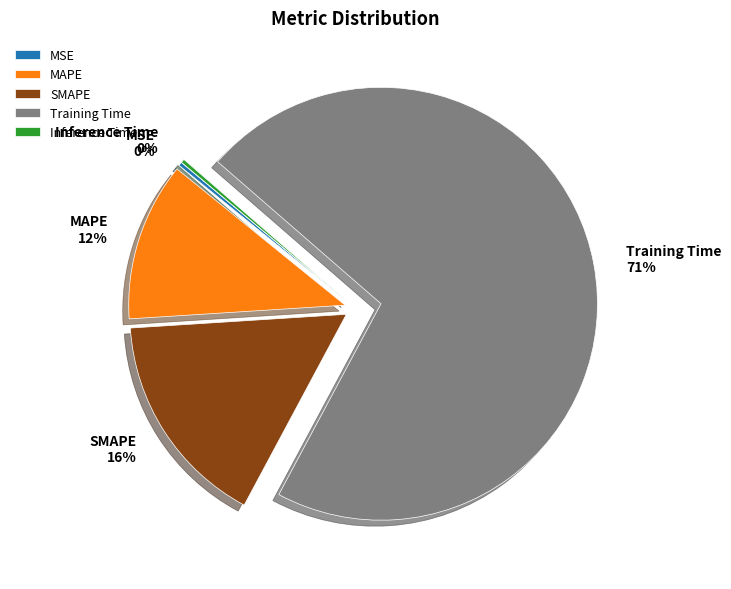

Which slice is the largest?

Training Time